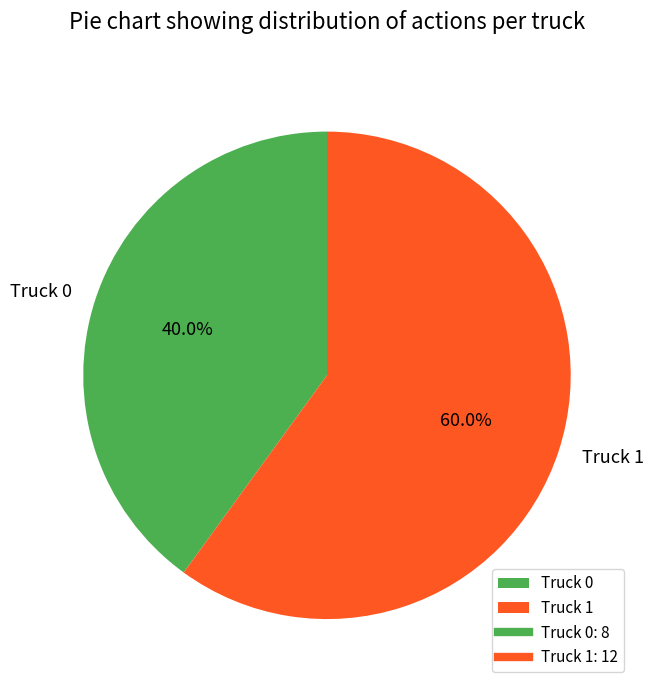

Which category accounts for the majority?

Truck 1